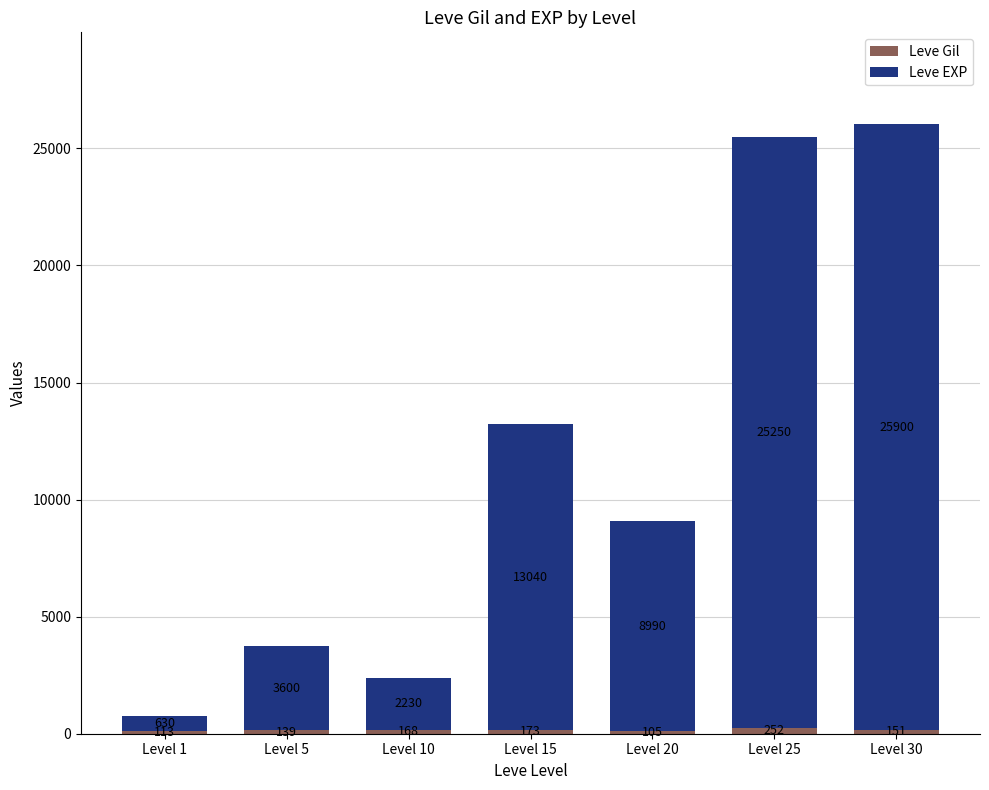

At which category is the sum across all series the highest?

Level 30